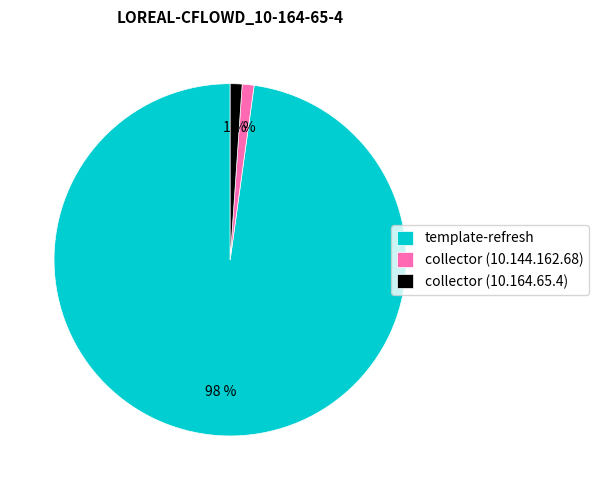

Is there any slice that represents more than half of the pie?

Yes